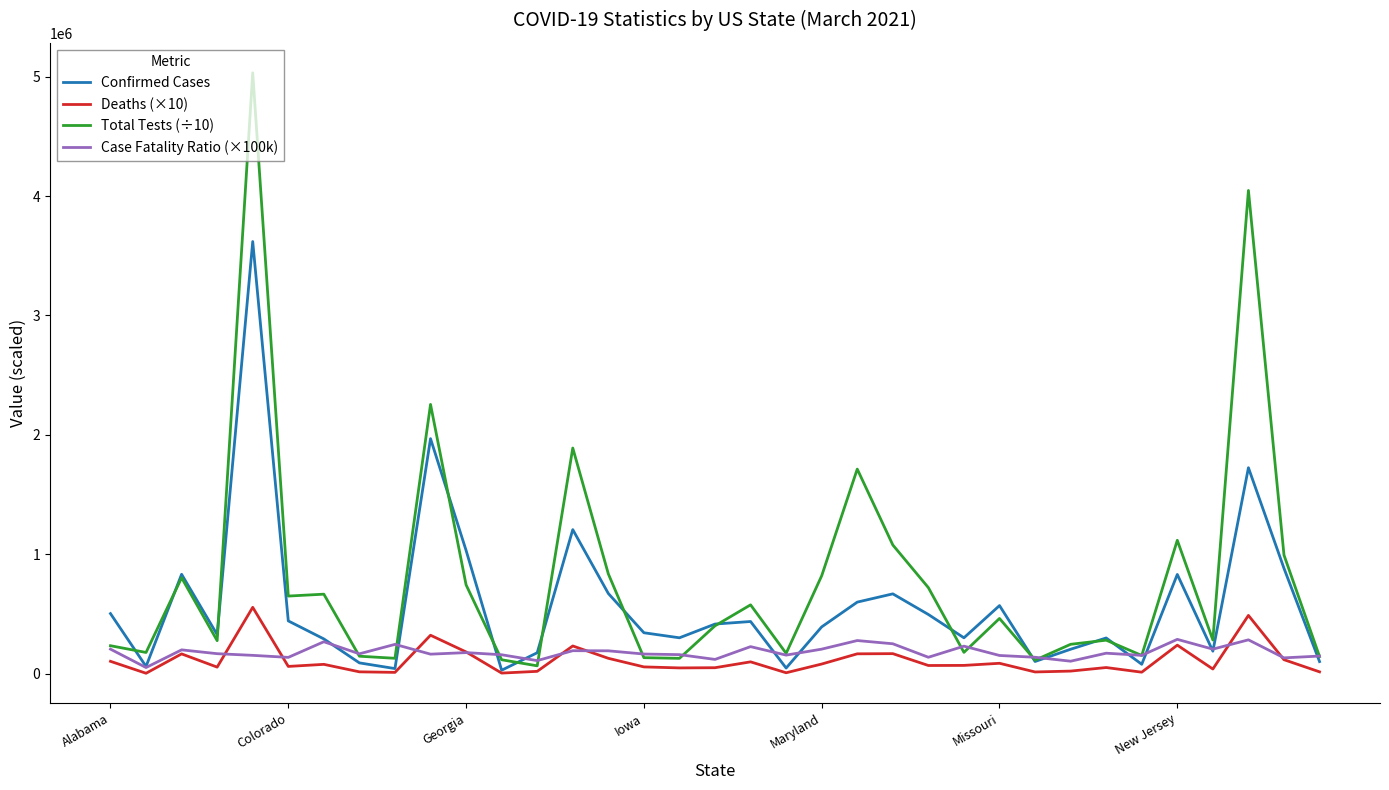

What is the highest value of the Confirmed Cases series?

3618777.0